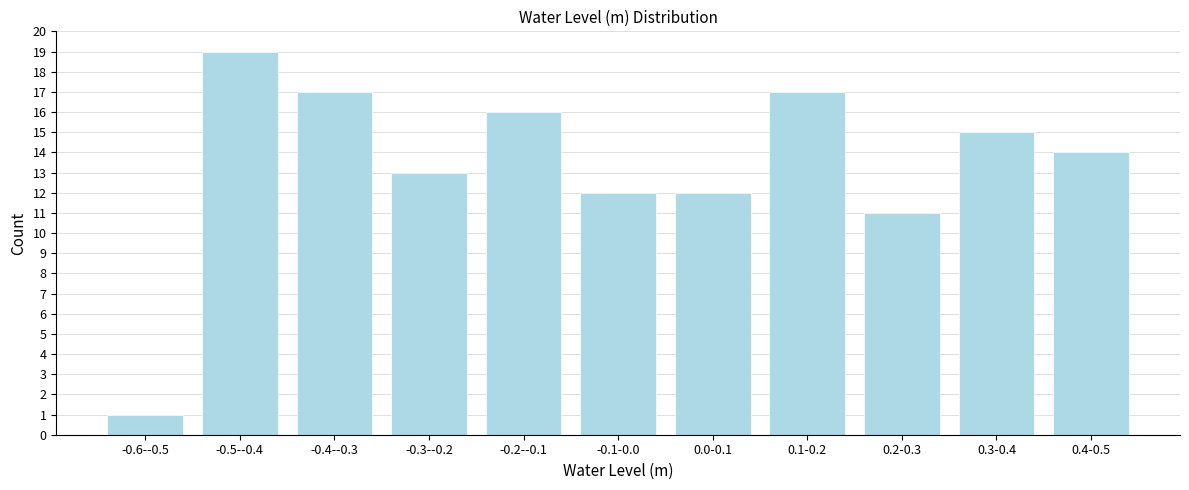

Reading left to right, transcribe all the data shown in this chart.

1	19	17	13	16	12	12	17	11	15	14